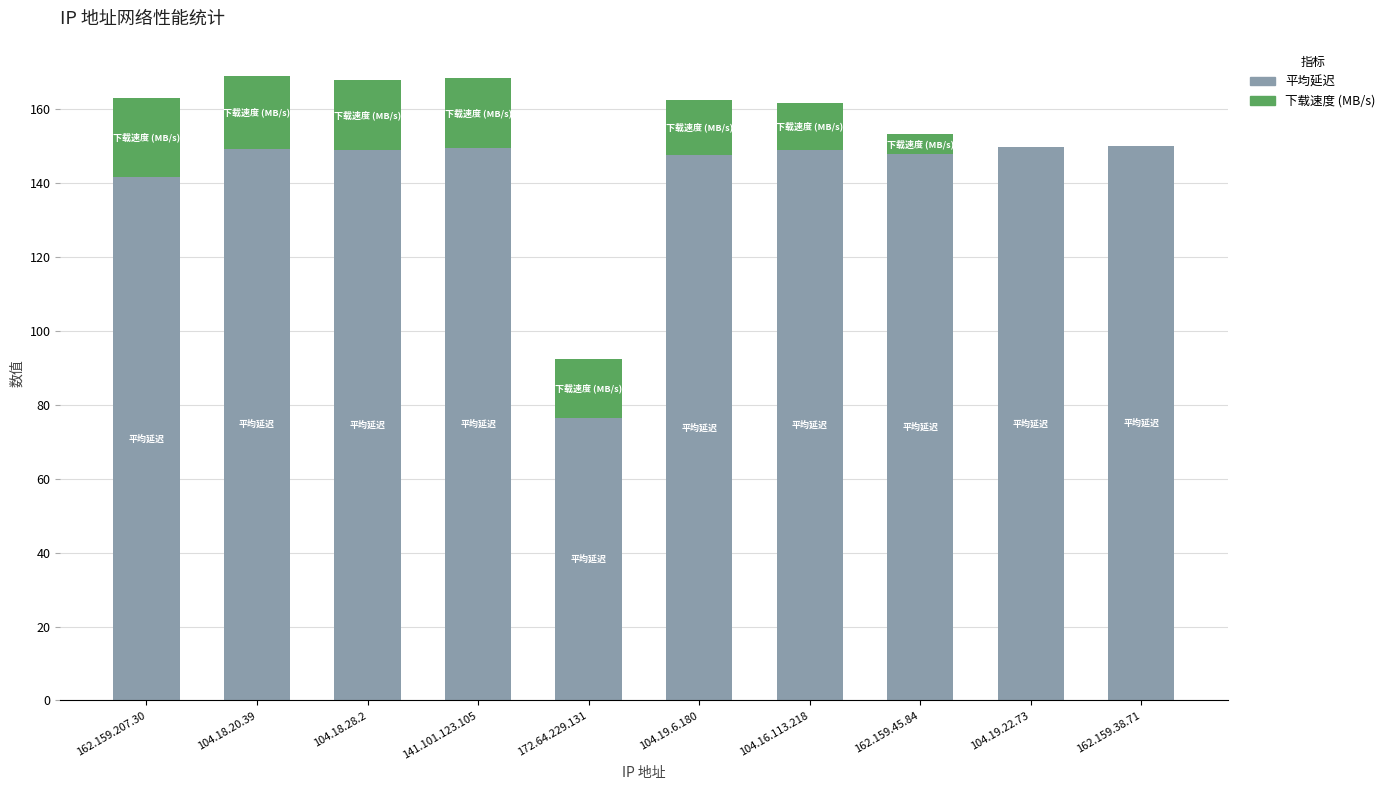

Count the number of categories in the chart.

10